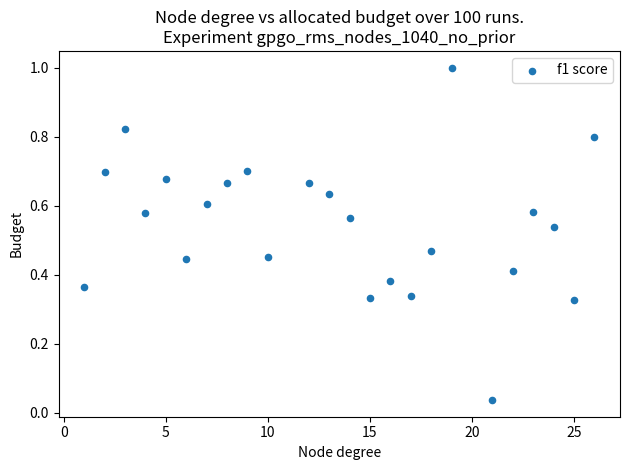

What is the range of Y values (max minus min)?

1.0